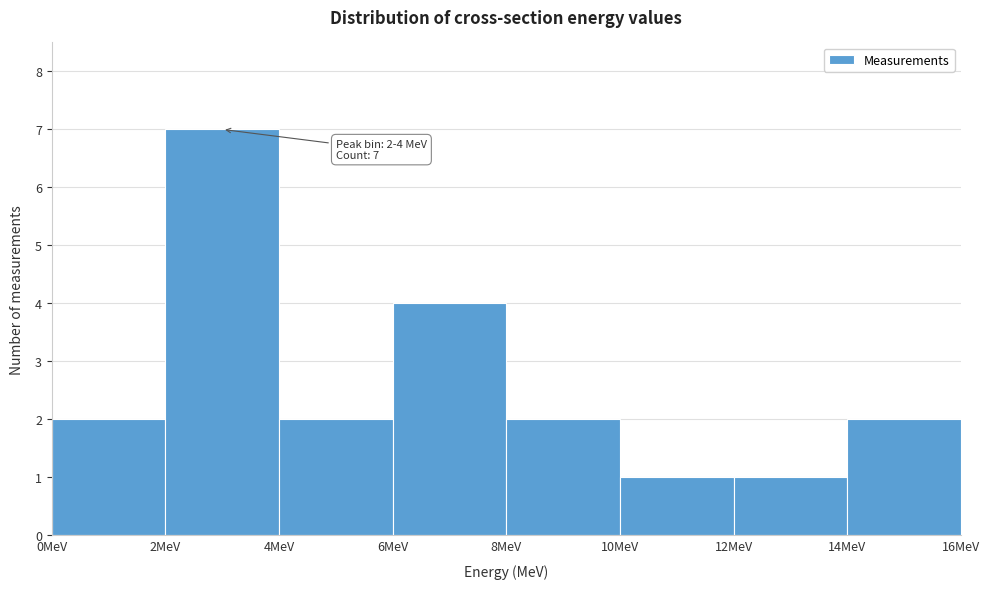

Which range on the x-axis has the tallest bar?

2 to 4